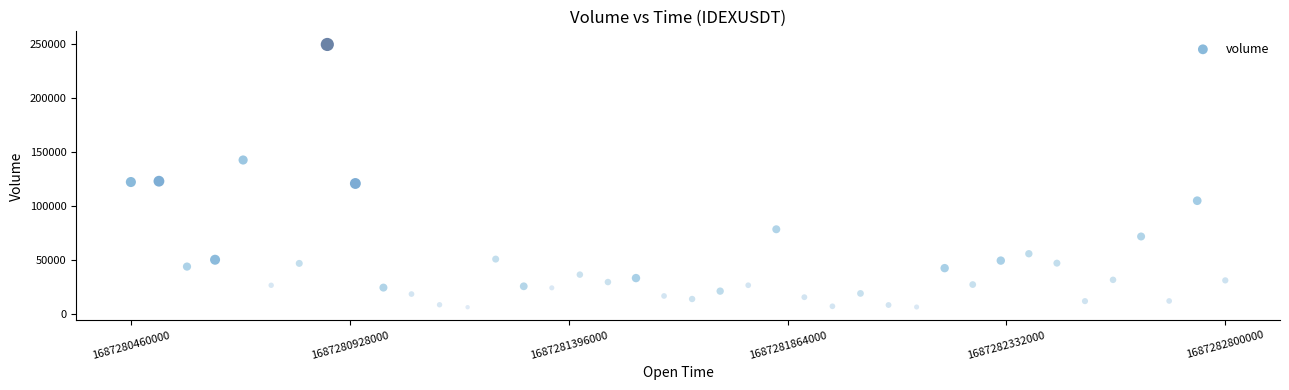

What is the range of X values (max minus min)?

2340000